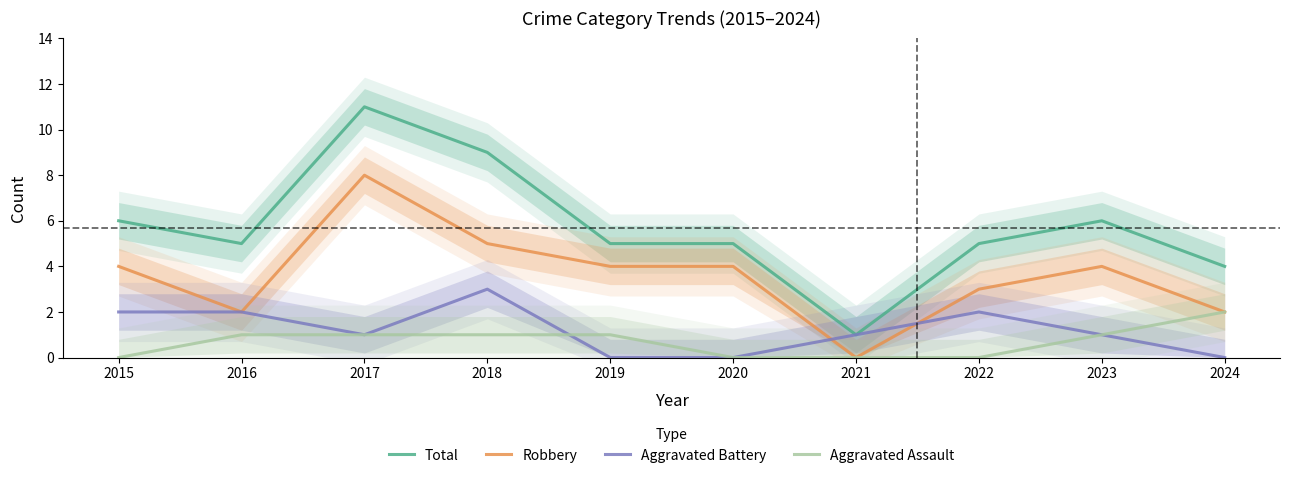

Reading left to right, transcribe all the data shown in this chart.

Total: 6	5	11	9	5	5	1	5	6	4
Robbery: 4	2	8	5	4	4	0	3	4	2
Aggravated Battery: 2	2	1	3	0	0	1	2	1	0
Aggravated Assault: 0	1	1	1	1	0	0	0	1	2